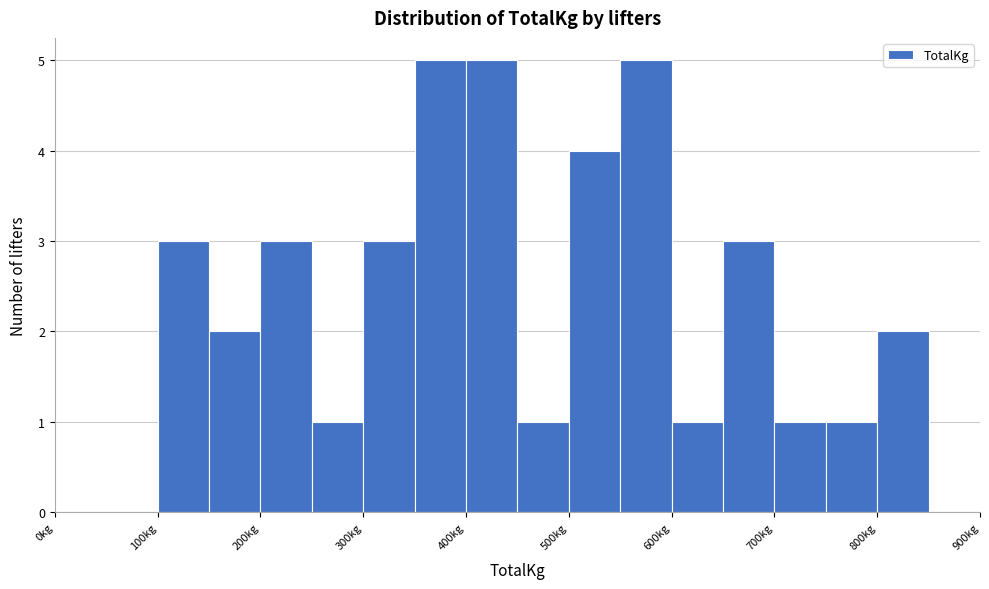

What is the height of the bar covering 350 to 400 on the x-axis? The values are not printed on the chart, so give them approximately, as read against the axis.

5